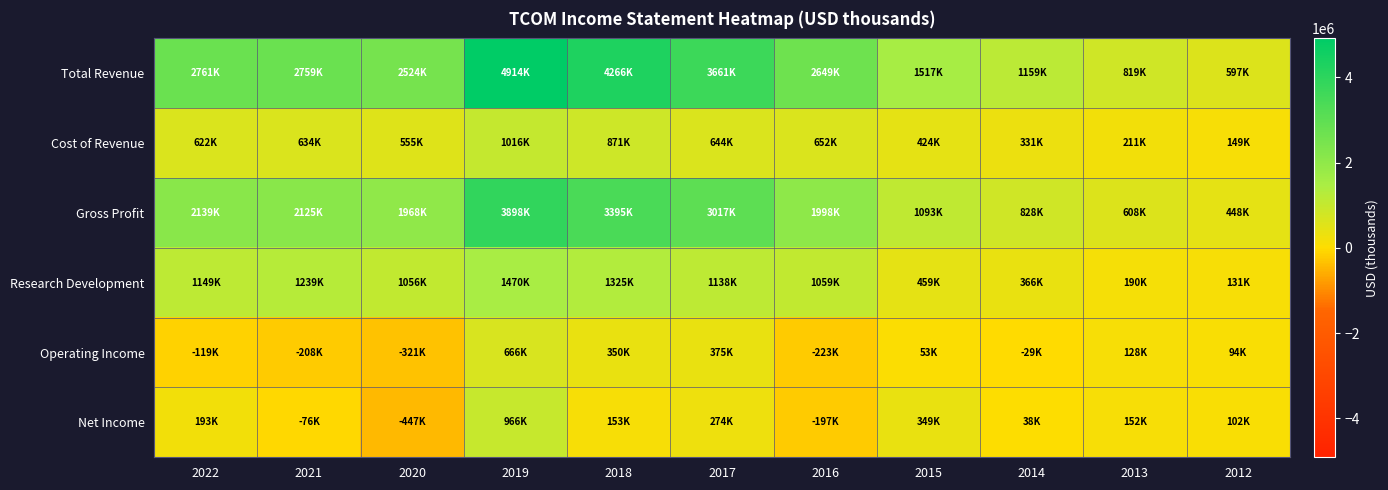

Reading left to right, extract all data points from this chart.

Total Revenue: 2022=2761000	2021=2758800	2020=2523600	2019=4914100	2018=4266400	2017=3661300	2016=2649300	2015=1516900	2014=1159000	2013=819400	2012=596700
Cost of Revenue: 2022=621800	2021=633500	2020=555400	2019=1015700	2018=871300	2017=644500	2016=651700	2015=423600	2014=331400	2013=211000	2012=148900
Gross Profit: 2022=2139200	2021=2125300	2020=1968200	2019=3898300	2018=3395000	2017=3016800	2016=1997600	2015=1093300	2014=827700	2013=608500	2012=447800
Research Development: 2022=1149200	2021=1238900	2020=1056400	2019=1470100	2018=1325400	2017=1137900	2016=1059200	2015=458900	2014=366200	2013=189500	2012=130800
Operating Income: 2022=-118600	2021=-207600	2020=-320800	2019=666200	2018=350200	2017=375000	2016=-222700	2015=53000	2014=-29200	2013=128200	2012=93900
Net Income: 2022=193300	2021=-75800	2020=-447400	2019=966000	2018=153200	2017=274000	2016=-197100	2015=349100	2014=38300	2013=151900	2012=102500